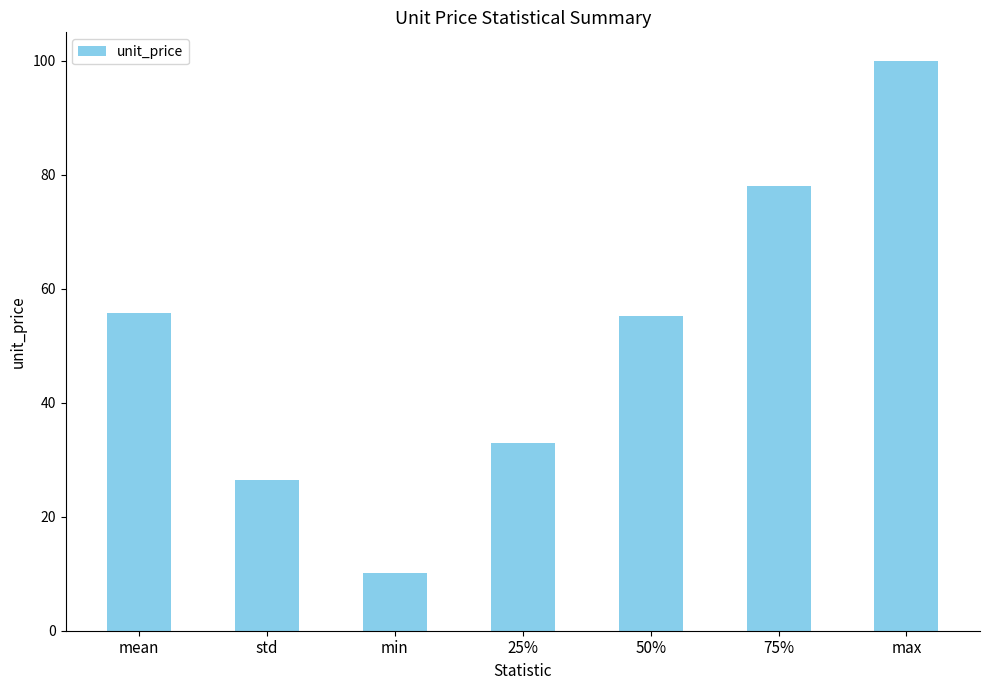

The value at 75% is 77.9. True or false?

True